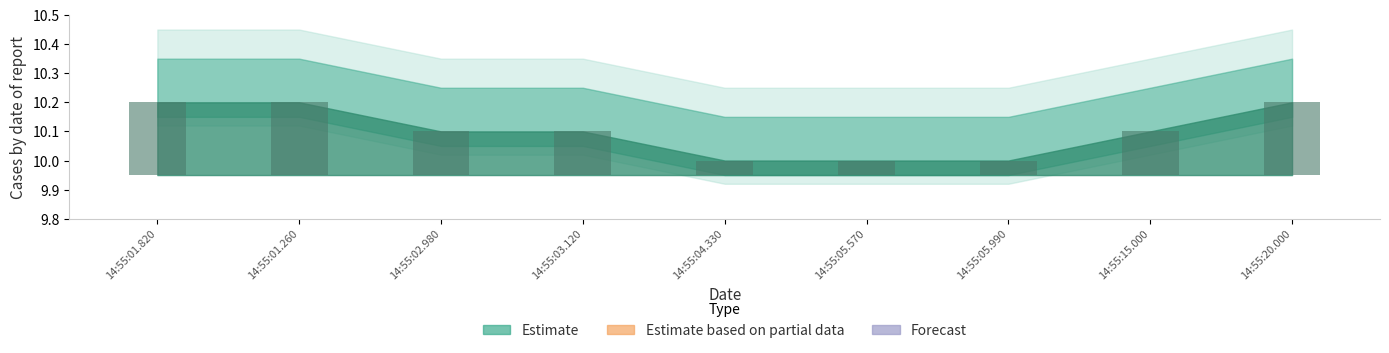

The value at 14:55:01.260 is 0.1. True or false?

False